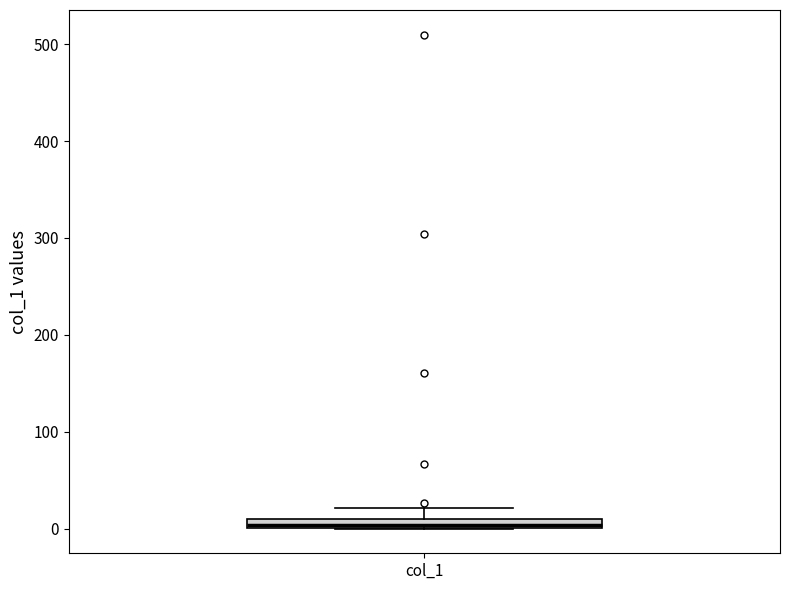

Where does the upper whisker of the box for col_1 end on the y-axis? The values are not printed on the chart, so give them approximately, as read against the axis.

20